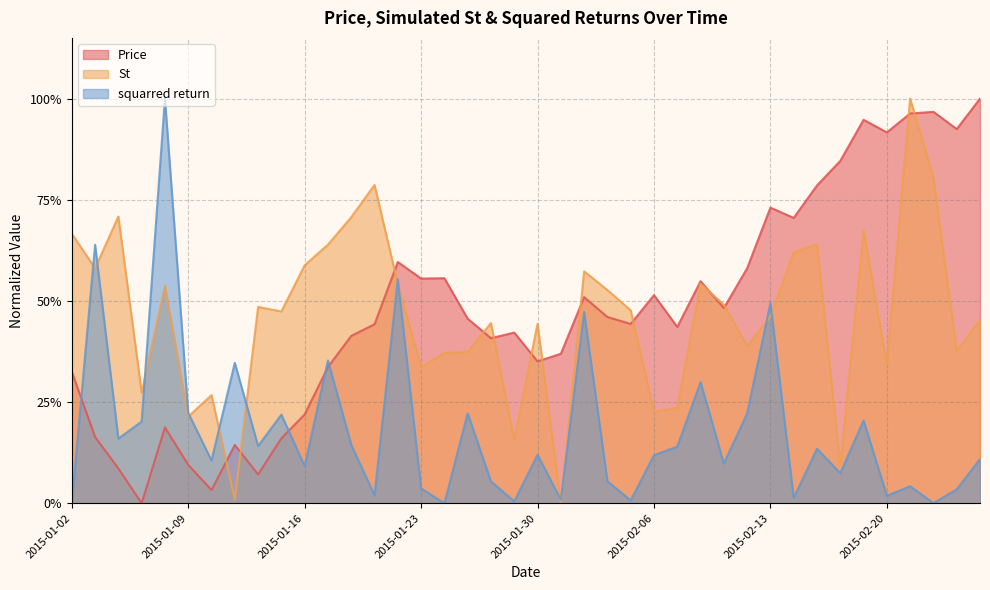

Is the value of St at 2015-01-15 greater than the value of squarred return at 2015-02-20?

Yes